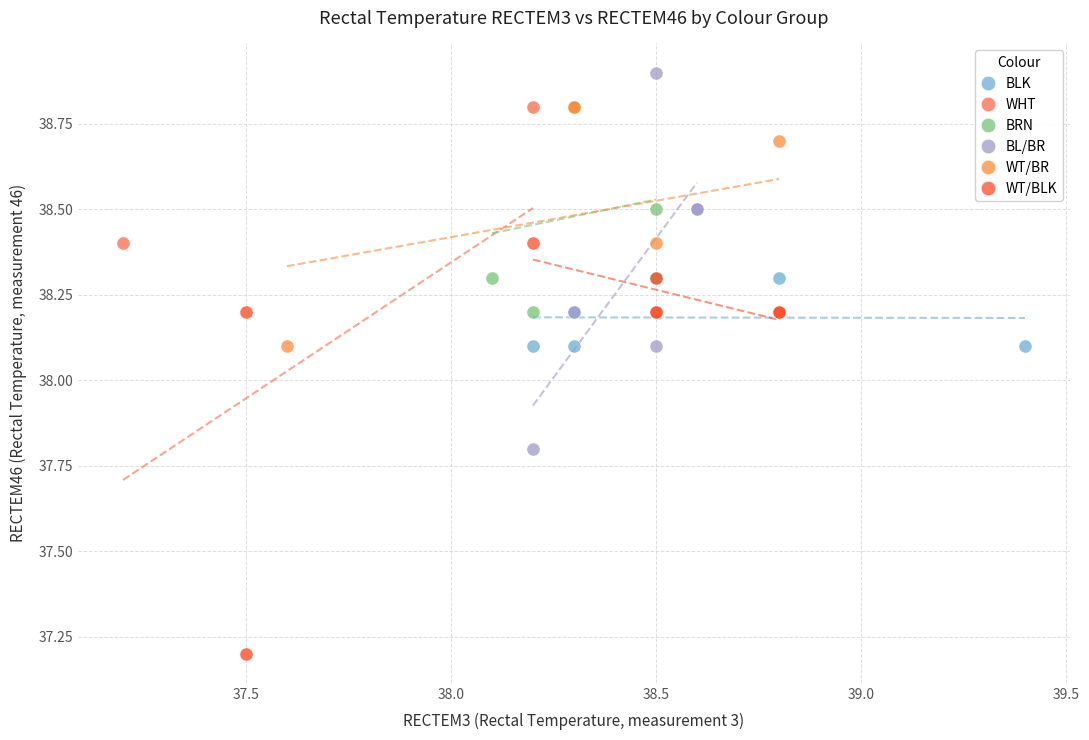

Which series has the widest spread of Y values?

WHT